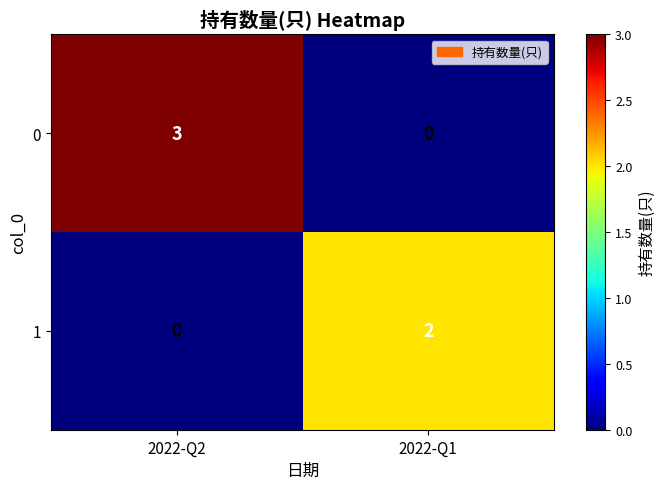

What is the spread (max minus min) of values at 2022-Q2?

3